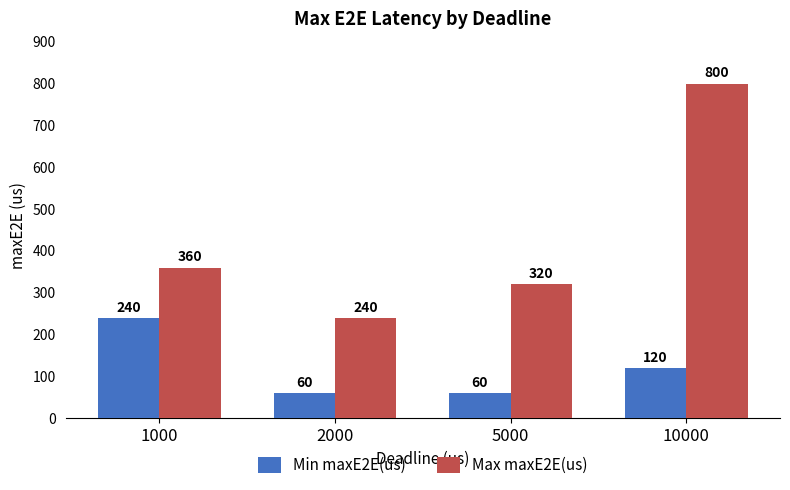

List the series in order of their peak value, highest first.

Max maxE2E(us), Min maxE2E(us)